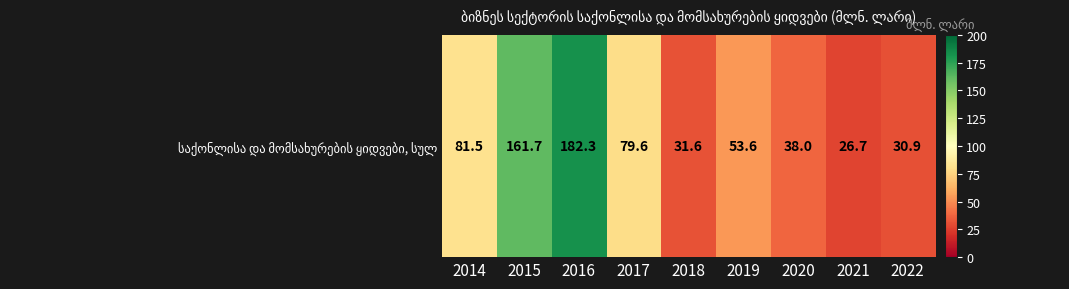

What is the maximum value shown in the chart?

182.3